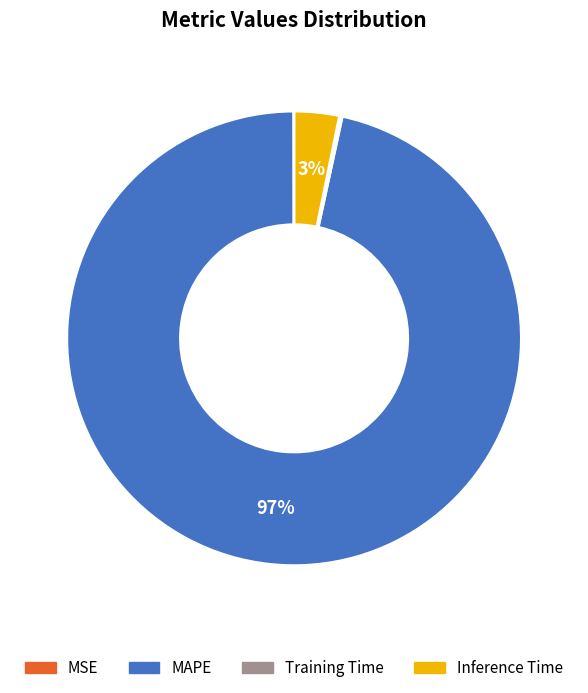

To the nearest percent, what is the average slice percentage?

25%